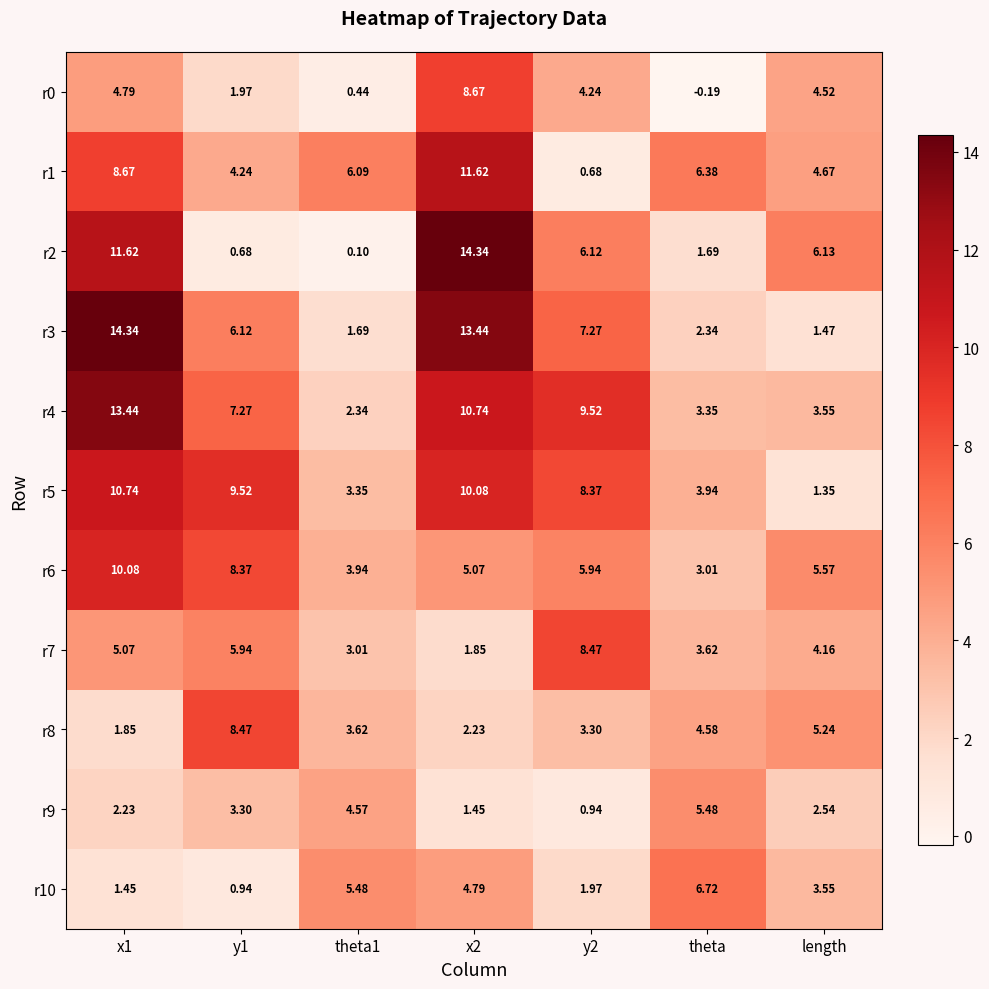

Is the value of r10 at x2 greater than the value of r3 at theta1?

Yes